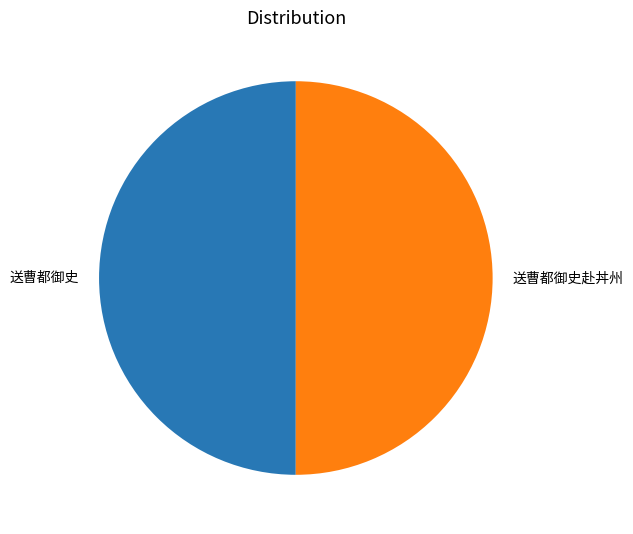

True or false: 送曹都御史 accounts for 58% of the total.

False